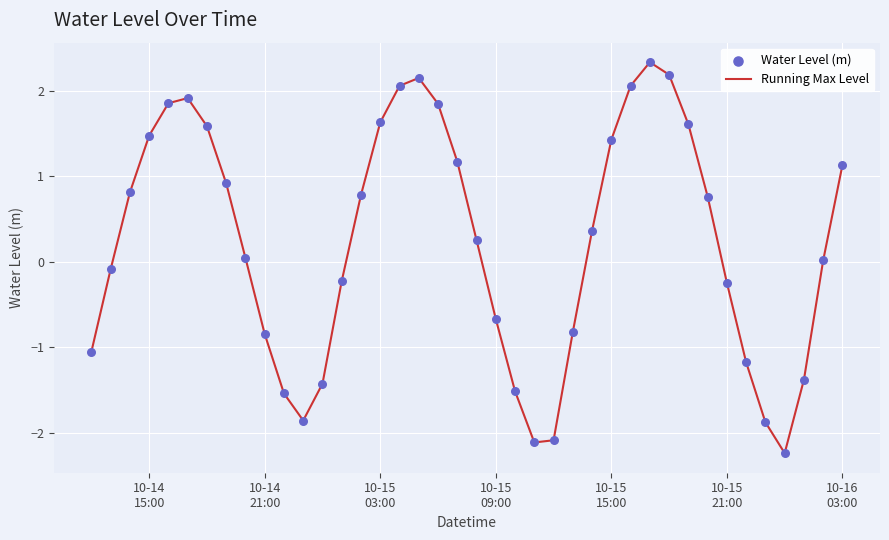

What is the maximum value shown in the chart?

2.3